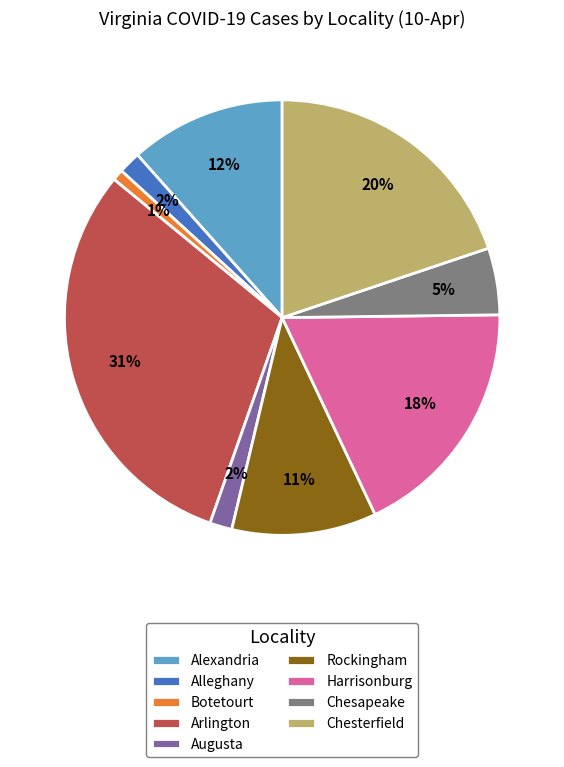

To the nearest percent, what portion does Harrisonburg represent?

18%